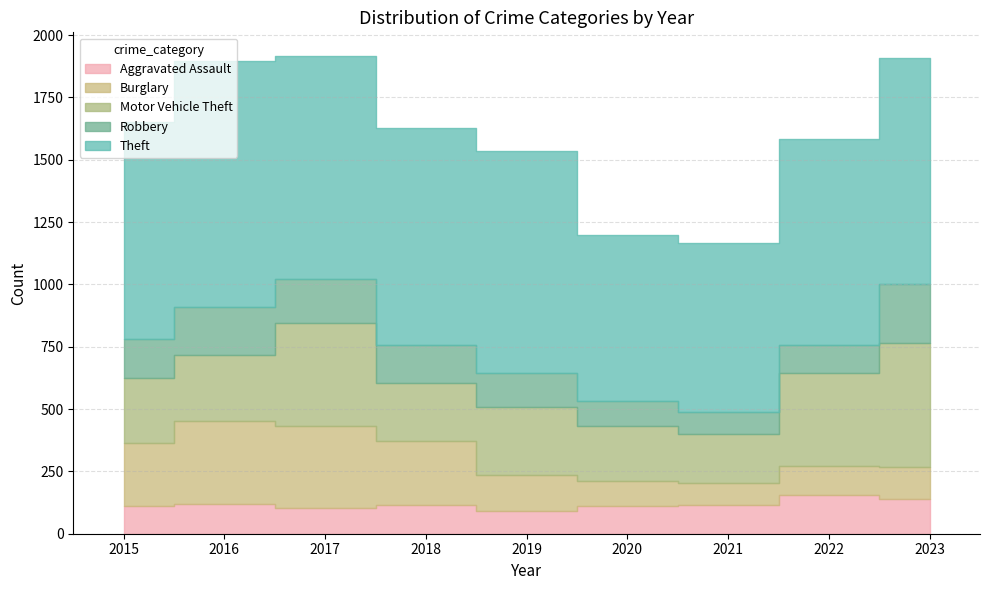

True or false: Aggravated Assault has a value of 154 at 2022.

True